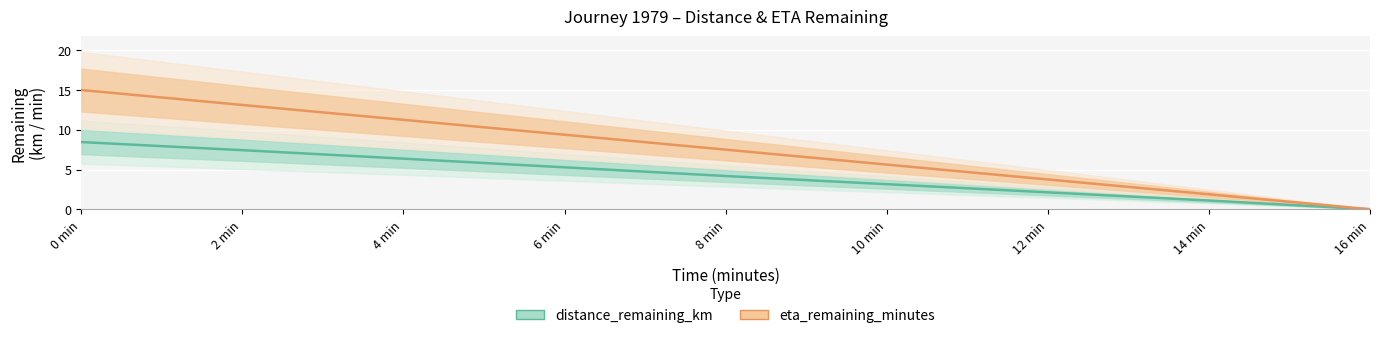

Does the chart display data point markers on the line(s)?

No